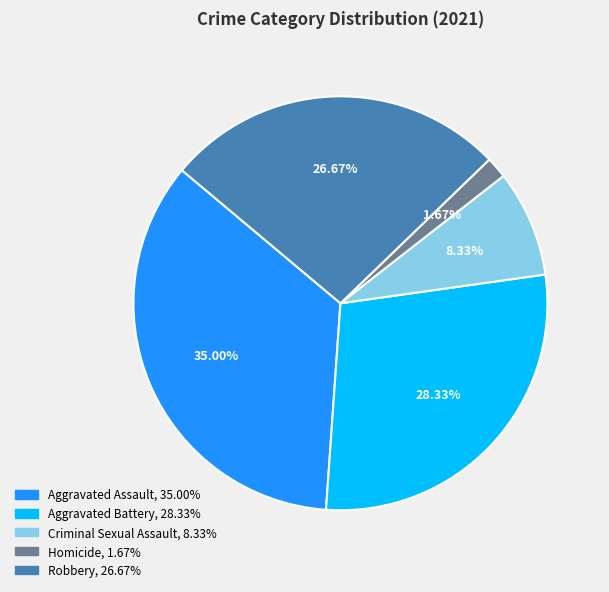

To the nearest percent, what is the difference between the largest and smallest slice percentages?

33%